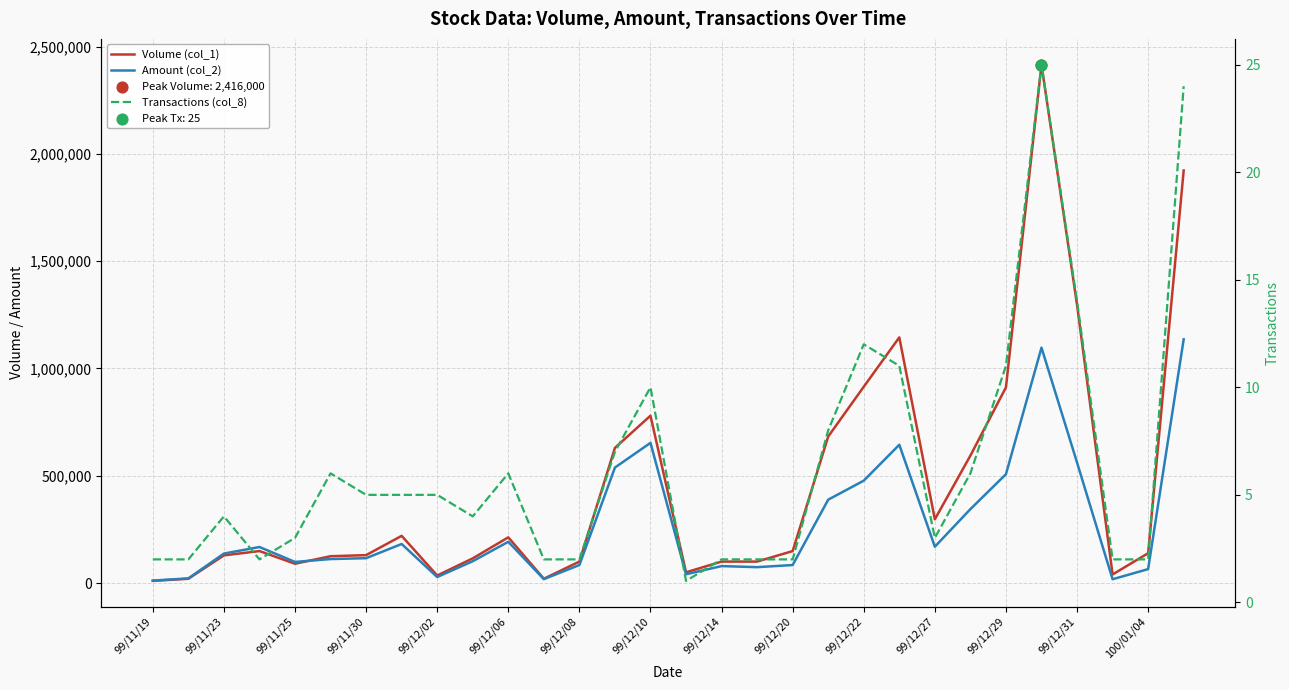

At how many categories does at least one series exceed 1642320?

2